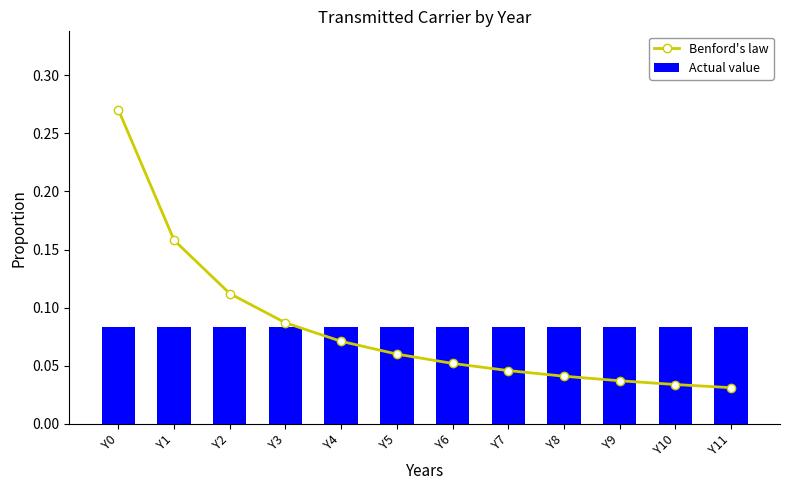

List the series in order of their peak value, highest first.

Benford's law, Actual value